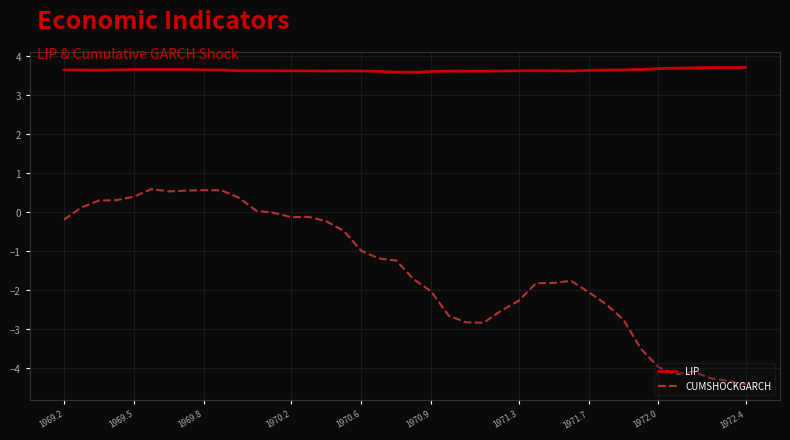

List the series in order of their overall mean, lowest first.

CUMSHOCKGARCH, LIP